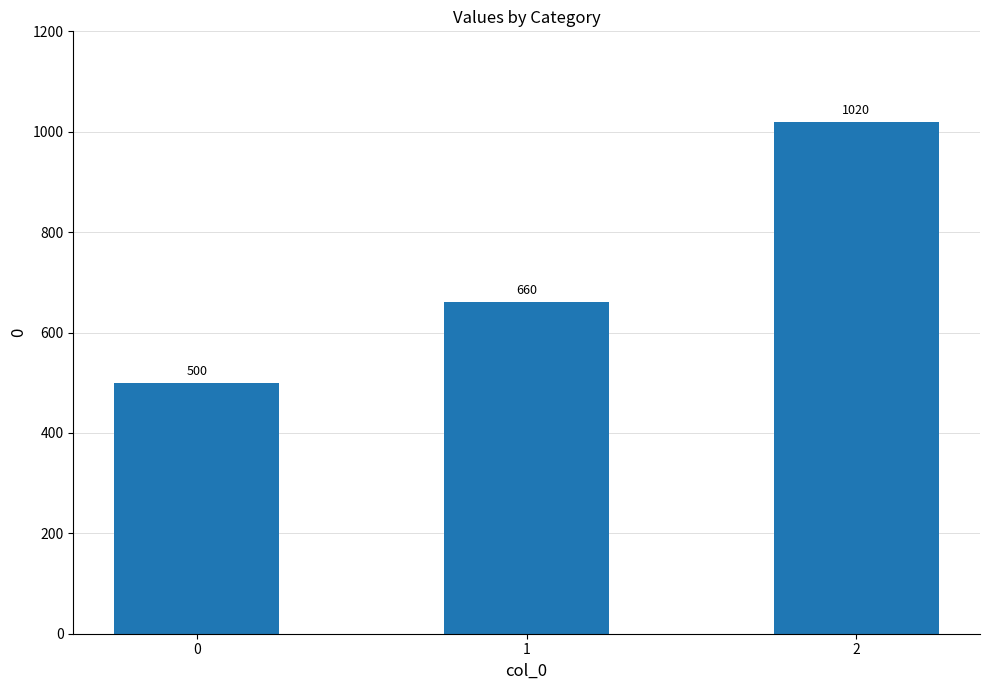

Reading left to right, list all the values displayed in this chart.

500	660	1020